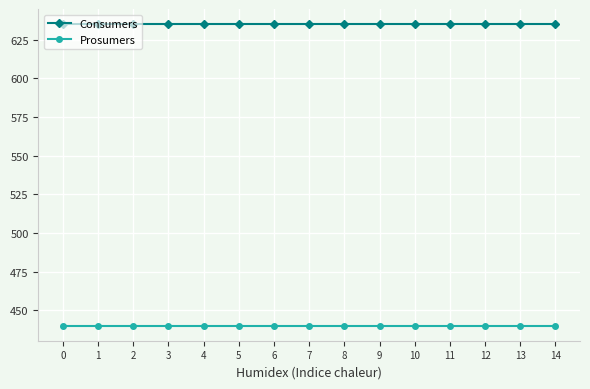

True or false: Consumers and Prosumers intersect in this chart.

False